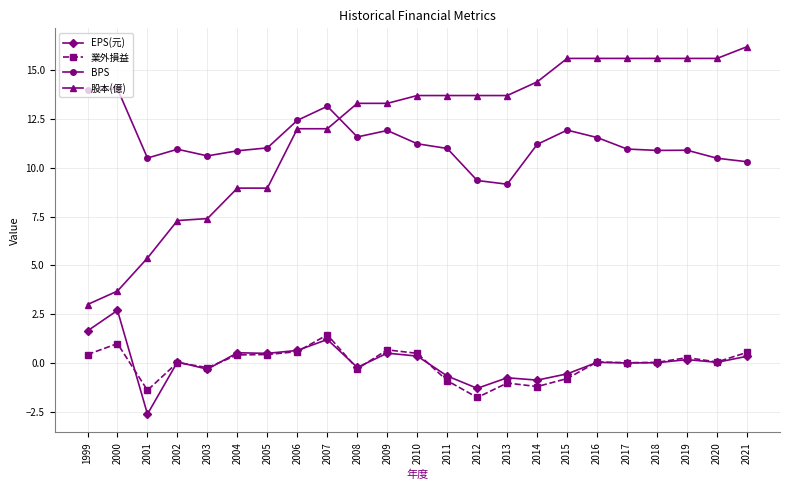

Where does the EPS(元) series first go above 0?

1999